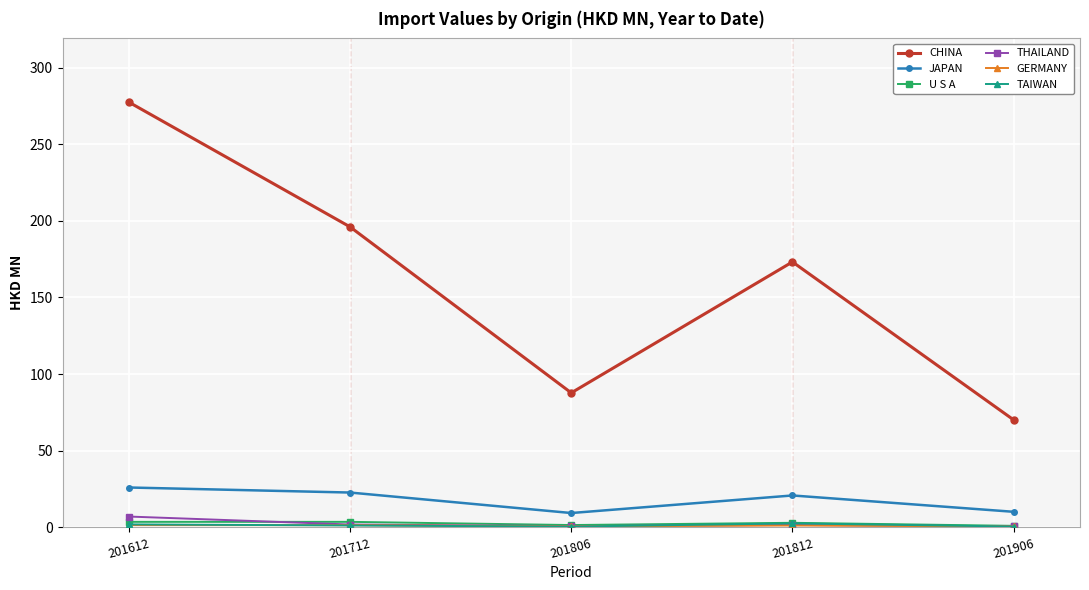

At how many categories does at least one series exceed 127?

3